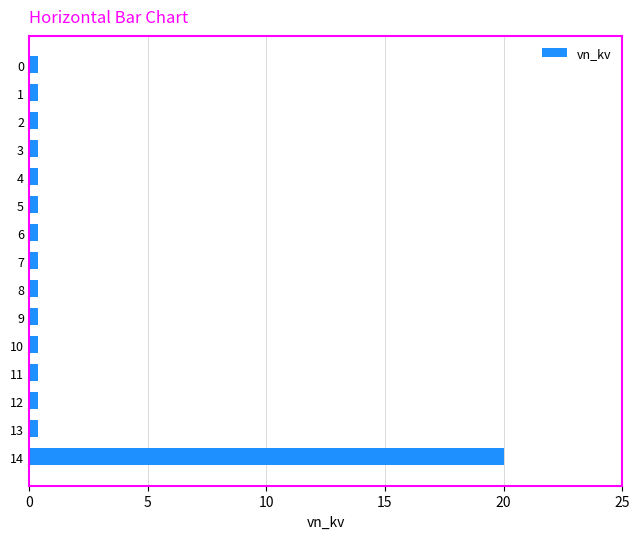

Reading top to bottom, transcribe all the data shown in this chart.

0=0.4	1=0.4	2=0.4	3=0.4	4=0.4	5=0.4	6=0.4	7=0.4	8=0.4	9=0.4	10=0.4	11=0.4	12=0.4	13=0.4	14=20.0